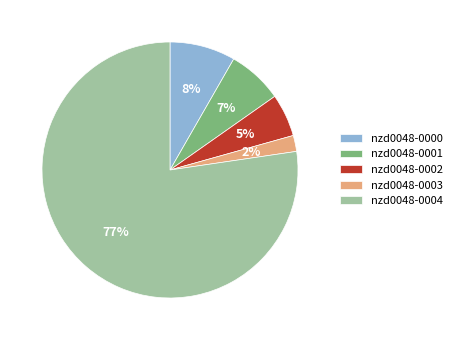

Does nzd0048-0001 account for over 50% of the chart?

No